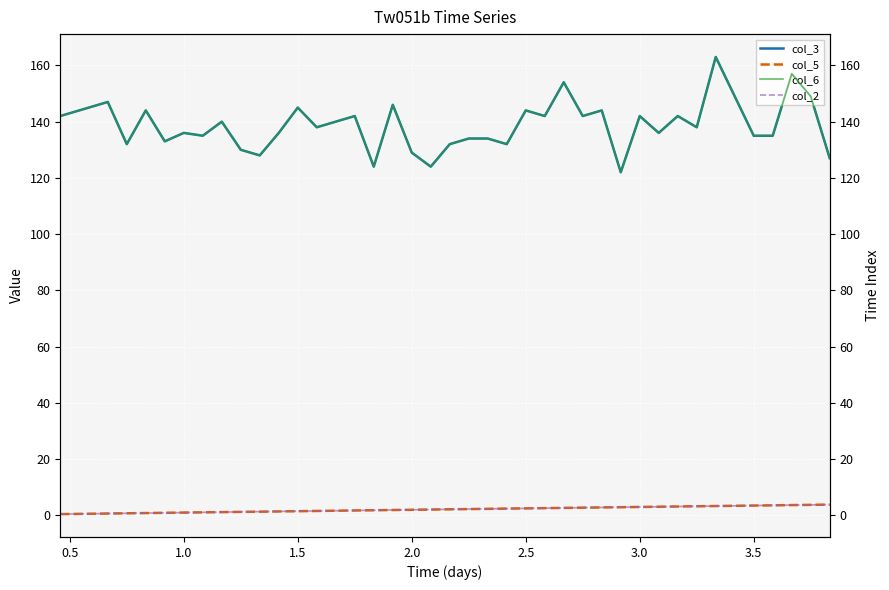

The value of col_3 at 1.5 is 226.9. True or false?

False